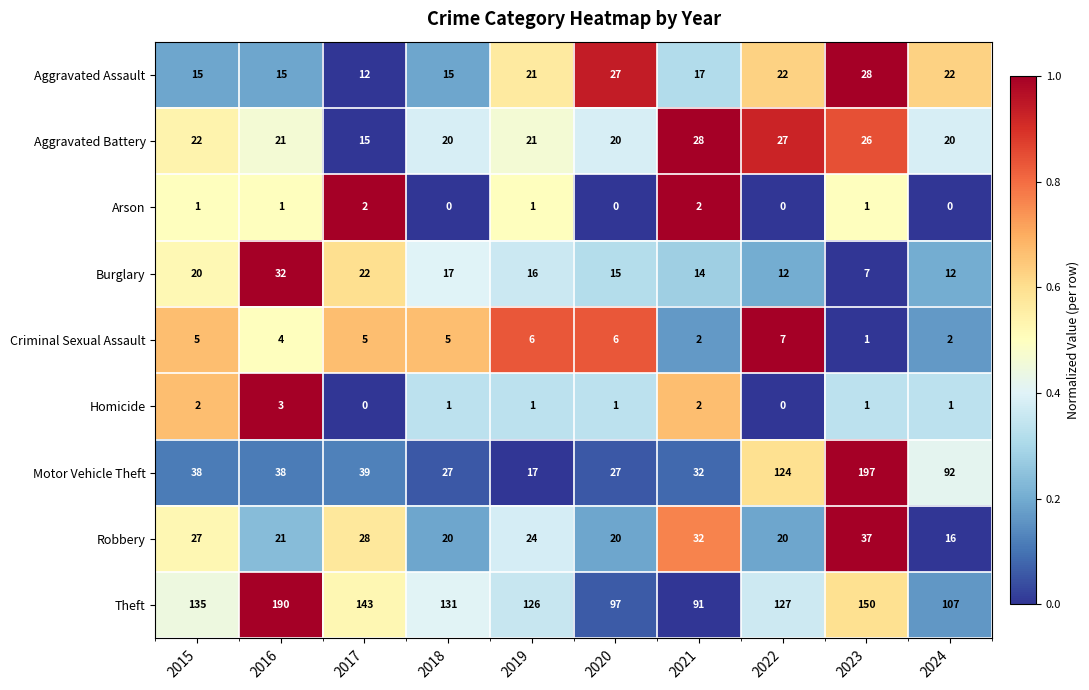

The value of Aggravated Battery at 2022 is 10. True or false?

False